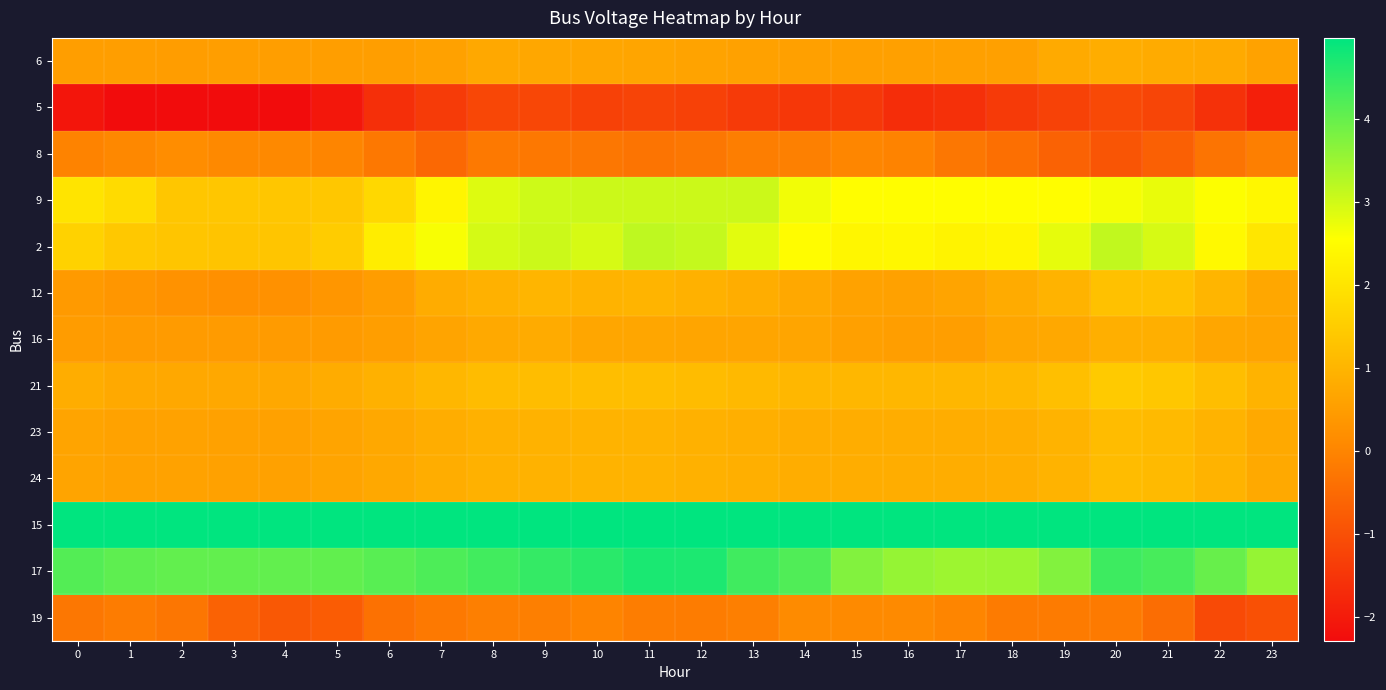

What is the smallest value displayed?

-2.3